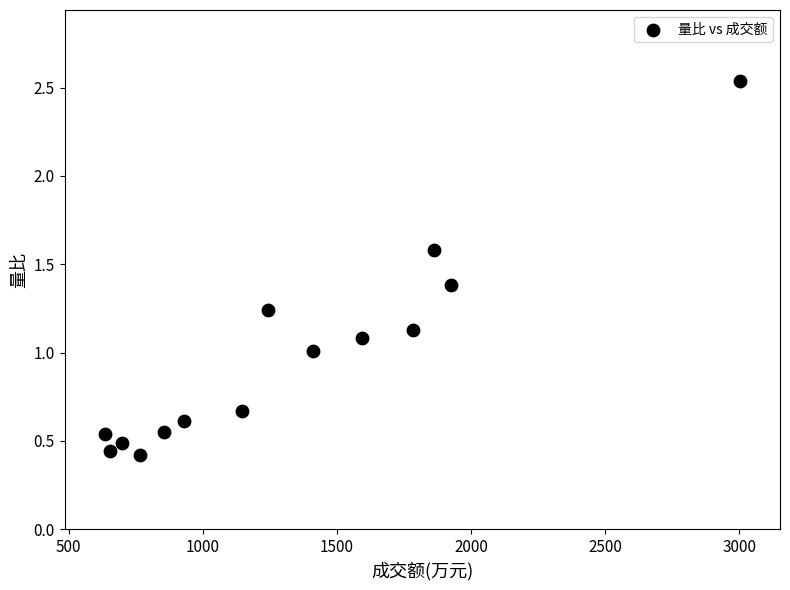

What is the range of X values (max minus min)?

2367.0